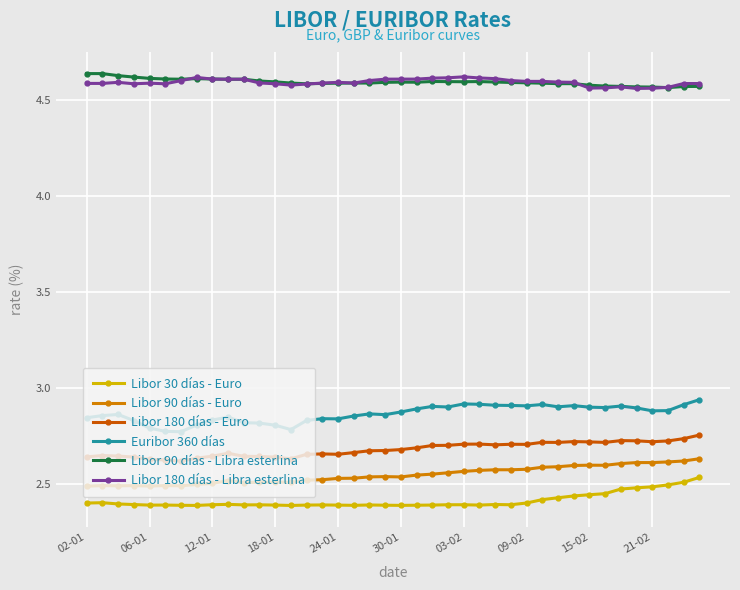

True or false: Euribor 360 días has more than 1 points higher than both neighbors.

True